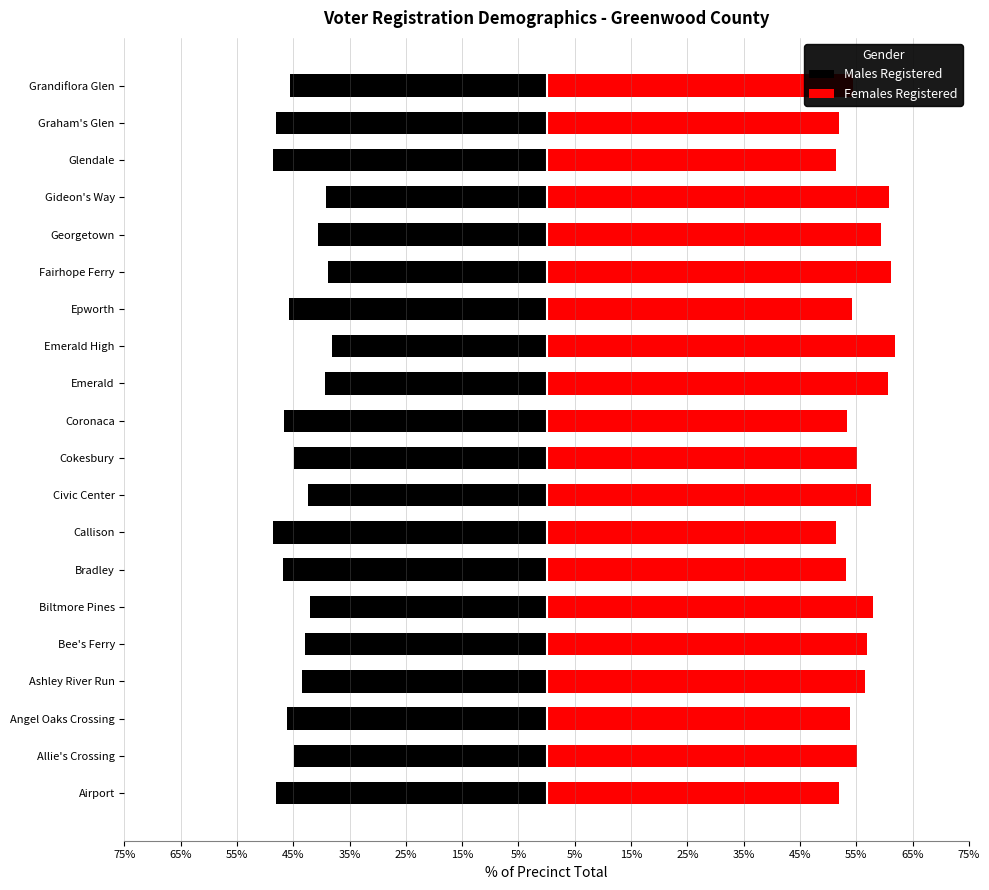

What is the difference between the Females Registered values at Biltmore Pines and Emerald High?

3.9